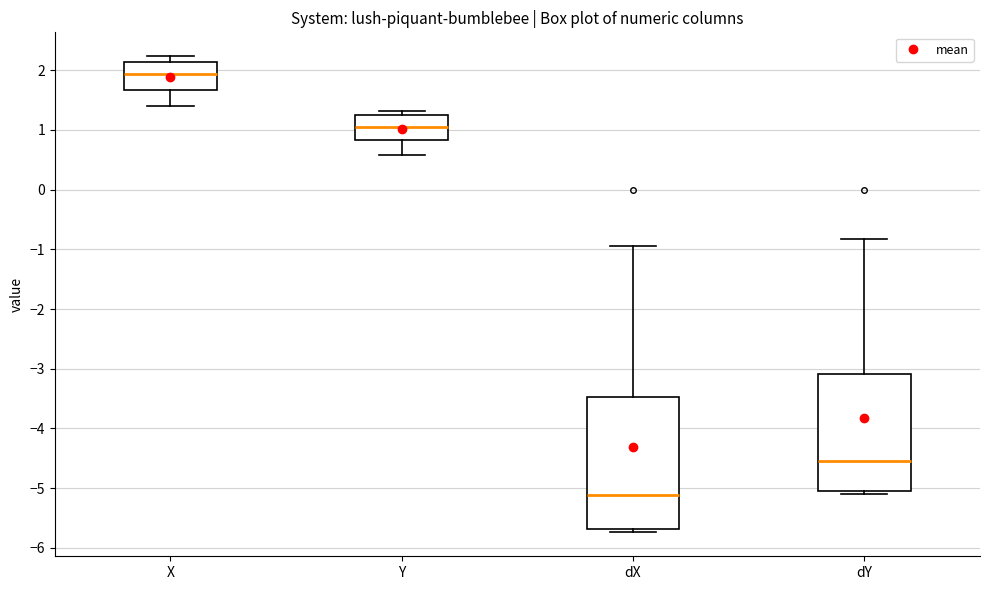

Which box has the lowest median line?

dX